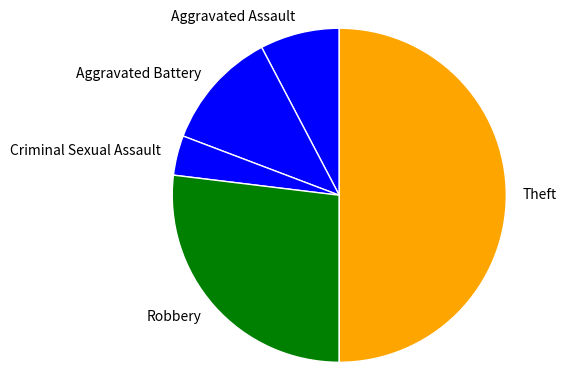

How many slices are in this pie chart?

5